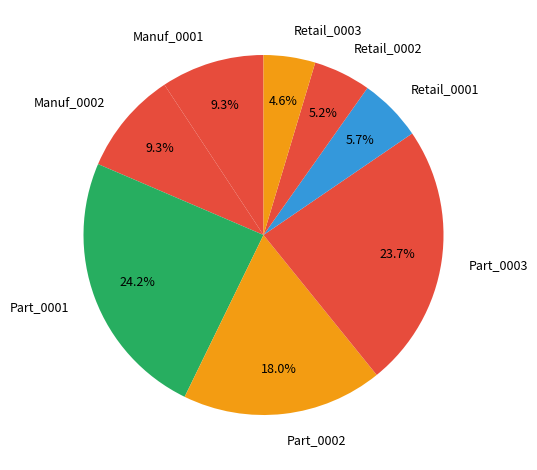

Does any single category account for the majority?

No